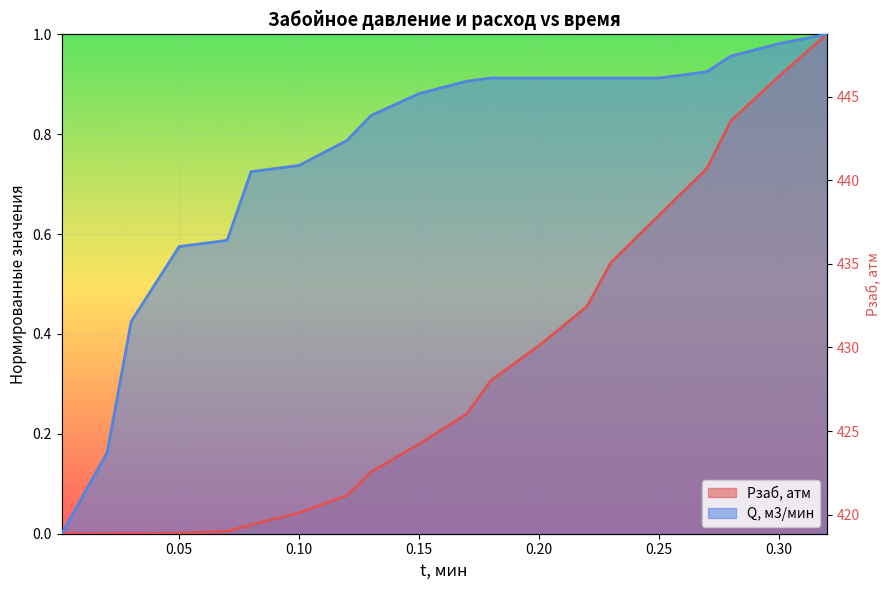

Is it true that Pзаб, атм equals 0.0 at 0.05?

False